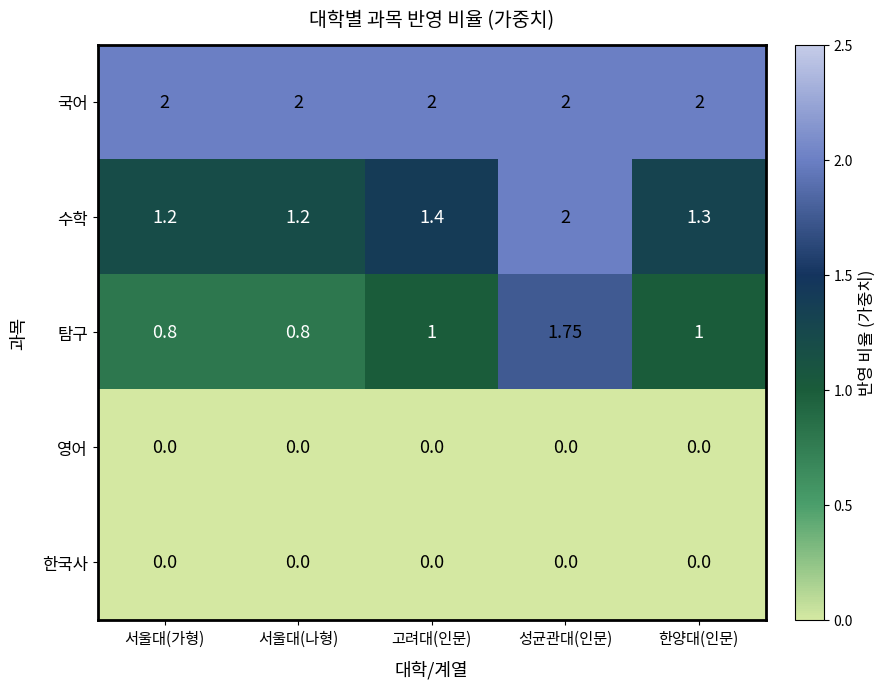

Is the value of 수학 at 고려대(인문) greater than the value of 영어 at 성균관대(인문)?

Yes